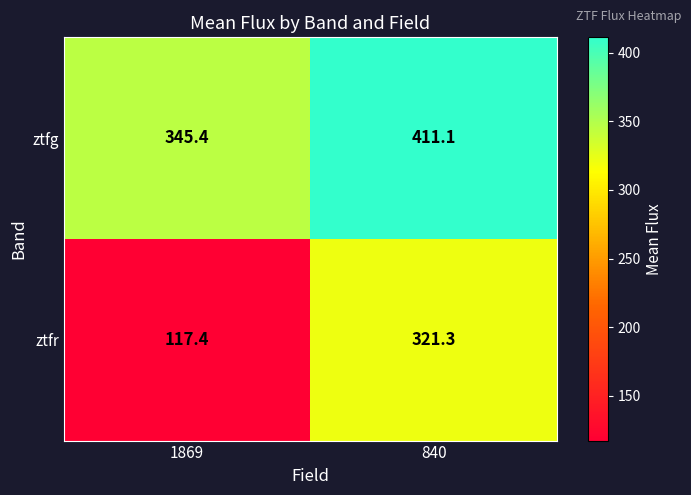

Rank the series by their maximum value, from lowest to highest.

ztfr, ztfg